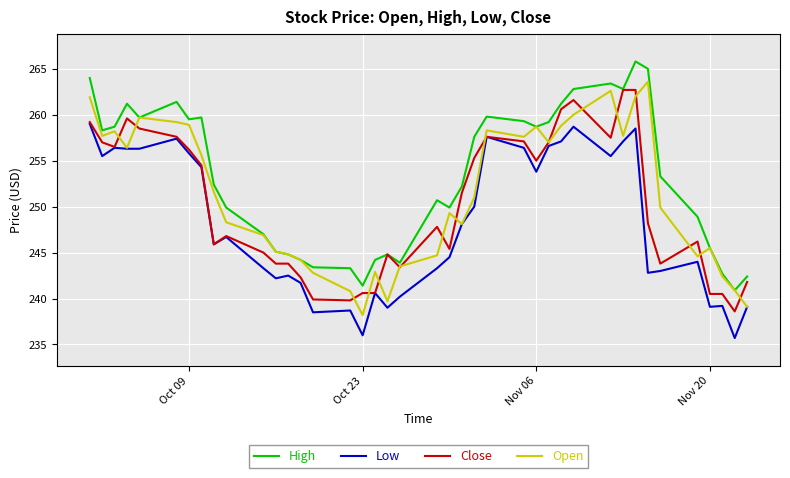

Rank the series by their maximum value, from lowest to highest.

Low, Close, Open, High